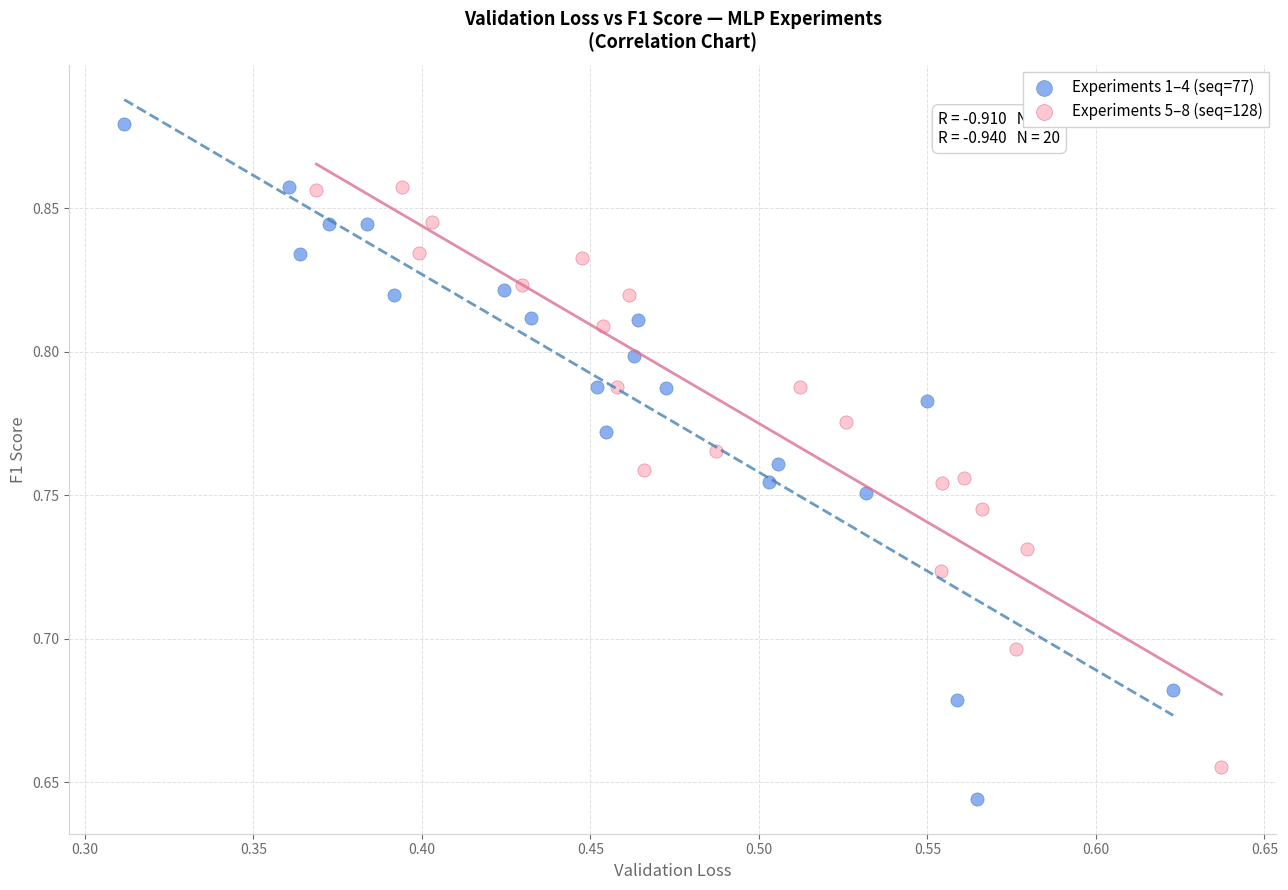

What are all the series names shown in the legend?

Experiments 1–4 (seq=77), Experiments 5–8 (seq=128)